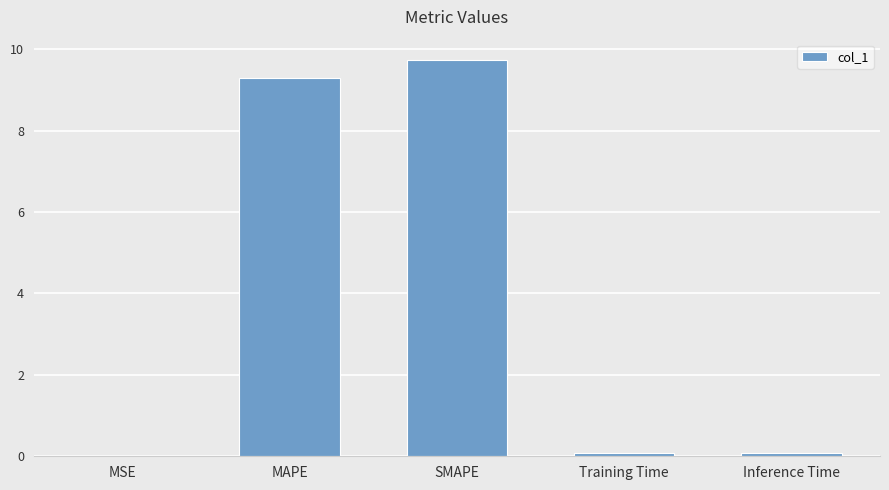

Is it true that the value at SMAPE is 9.7?

True